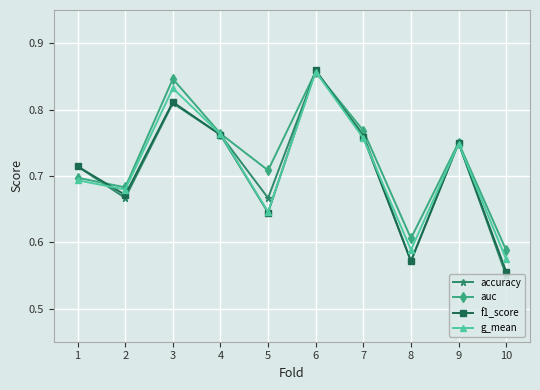

How many interior local valleys does the auc series have?

3